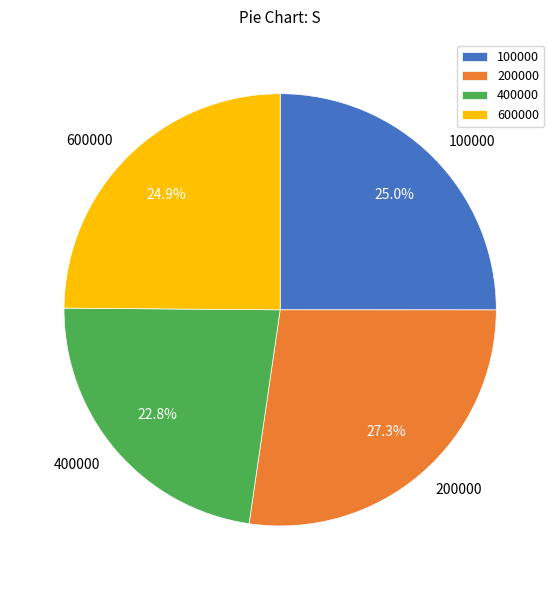

To the nearest percent, what percentage of the pie is 600000?

25%